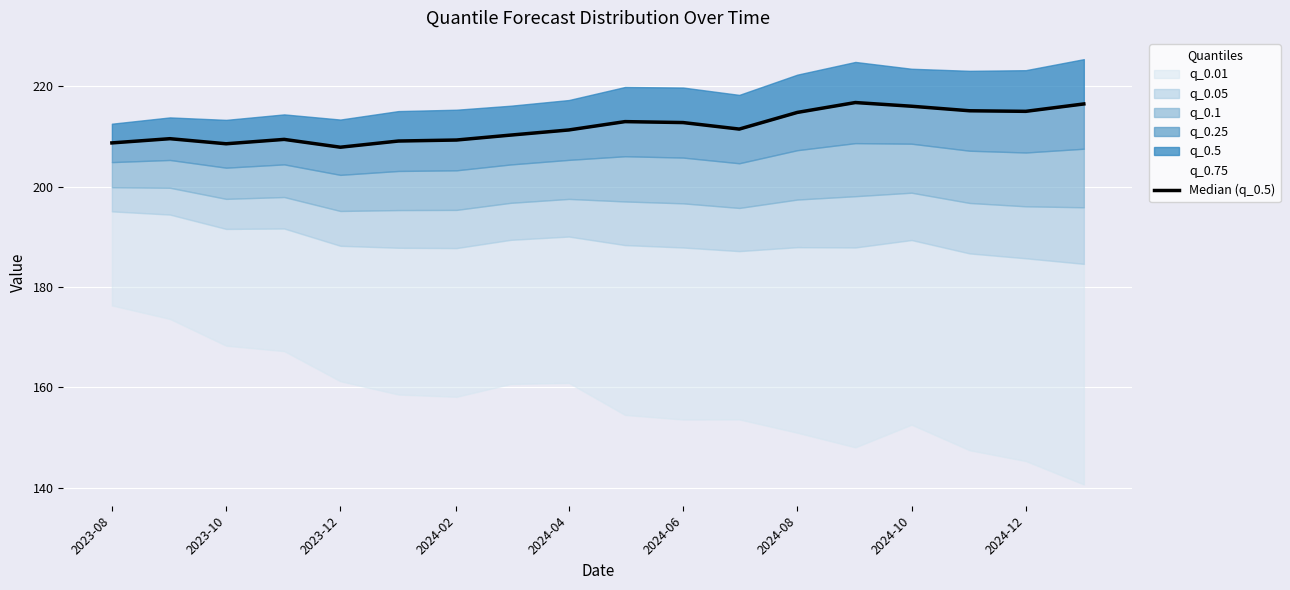

Does the chart display data point markers on the line(s)?

No